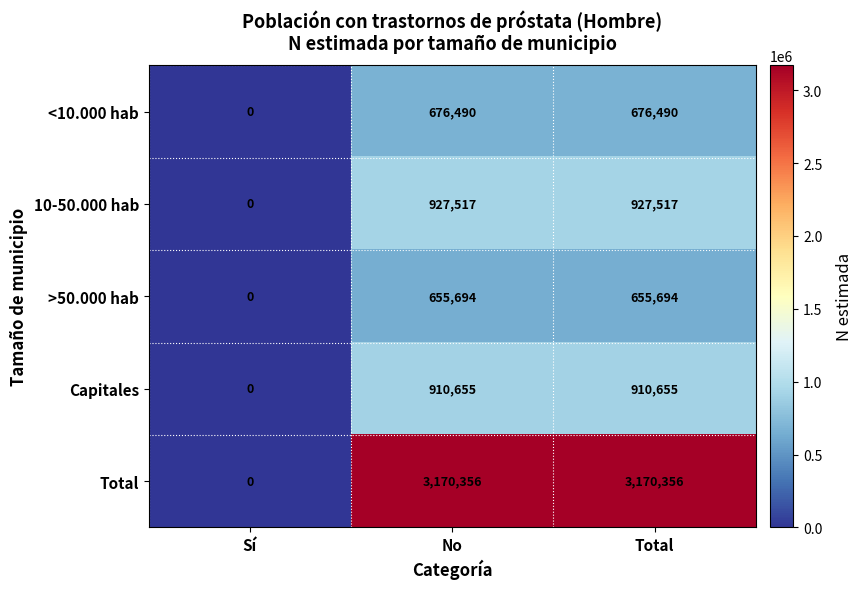

What value does the 10-50.000 hab series have at Total, to the nearest 50?

927500